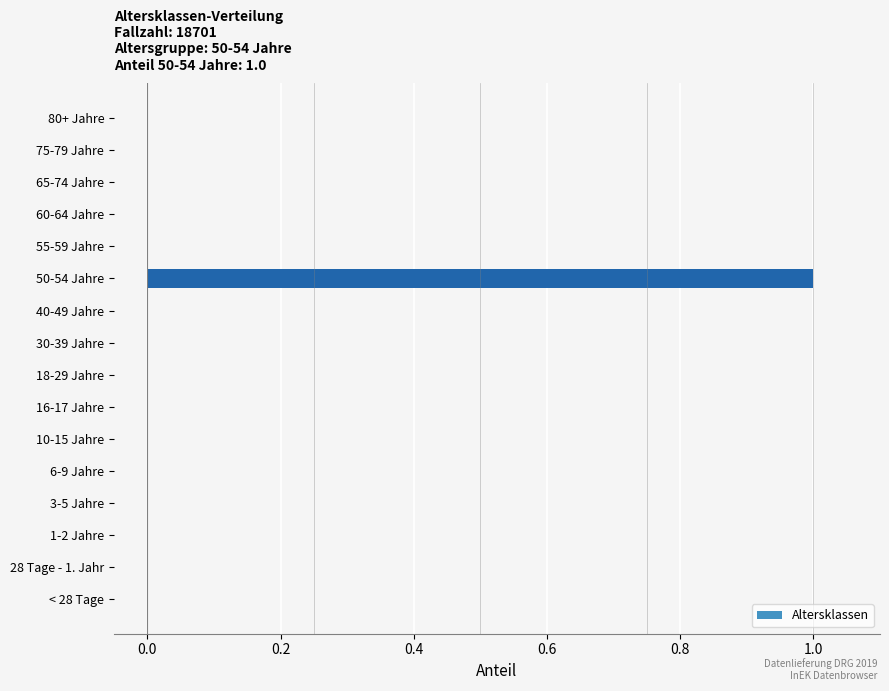

Between 50-54 Jahre and 10-15 Jahre, which is larger?

50-54 Jahre